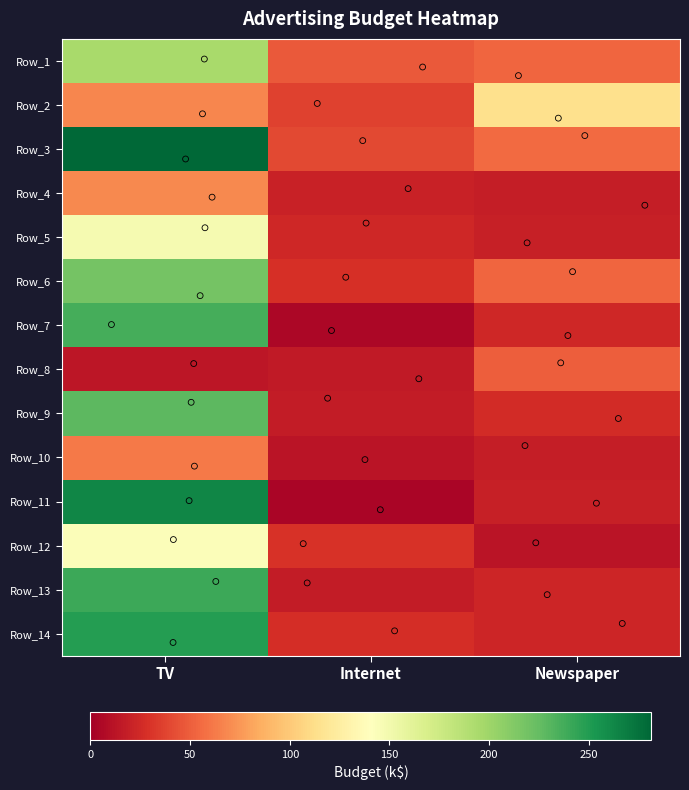

List the series in order of their peak value, highest first.

Row_3, Row_11, Row_14, Row_13, Row_7, Row_9, Row_6, Row_1, Row_5, Row_12, Row_2, Row_4, Row_10, Row_8